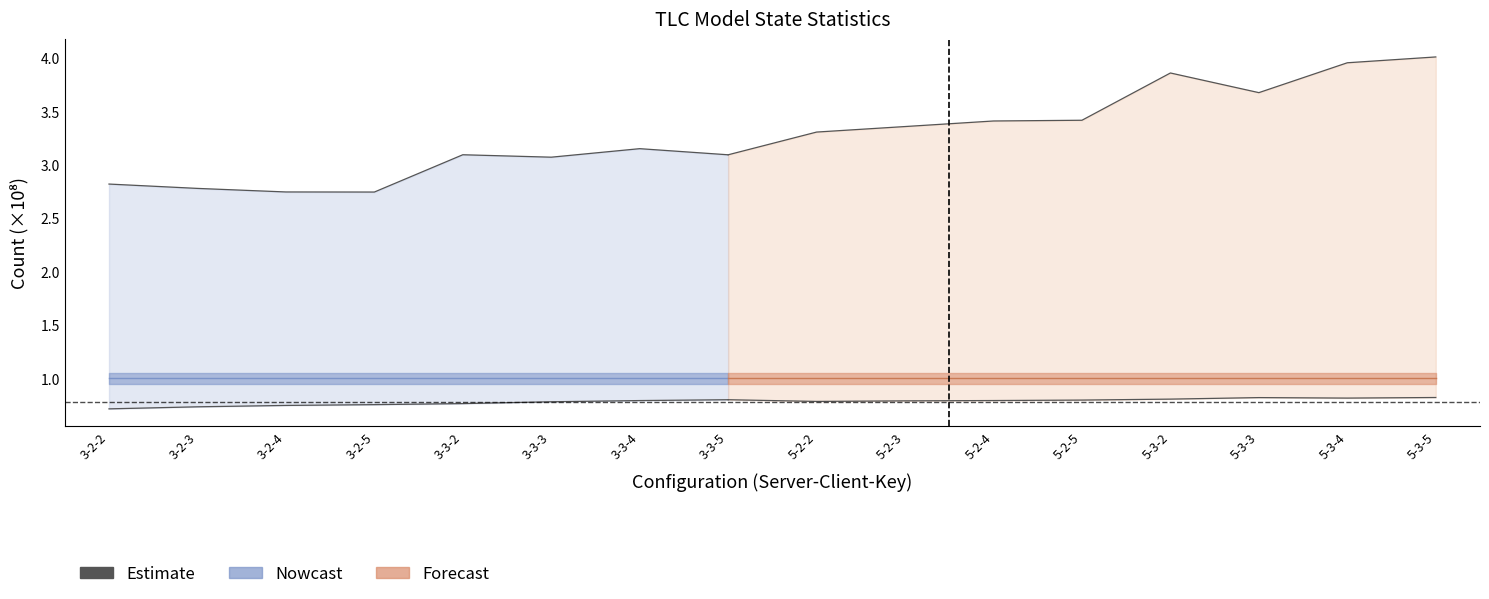

What is the value of the 5th point from the left?

0.8